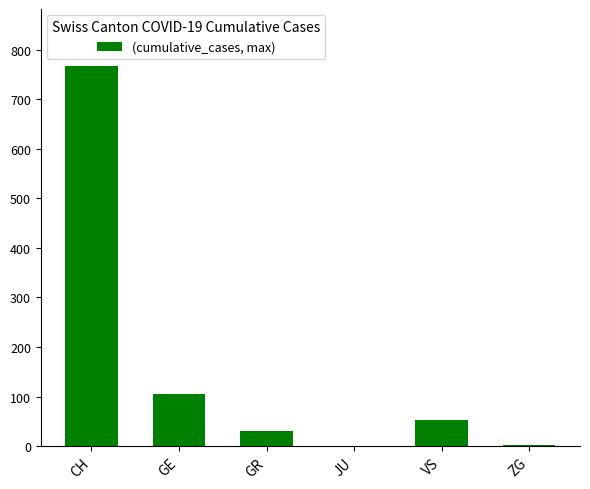

True or false: the data shows 106 at GE.

True